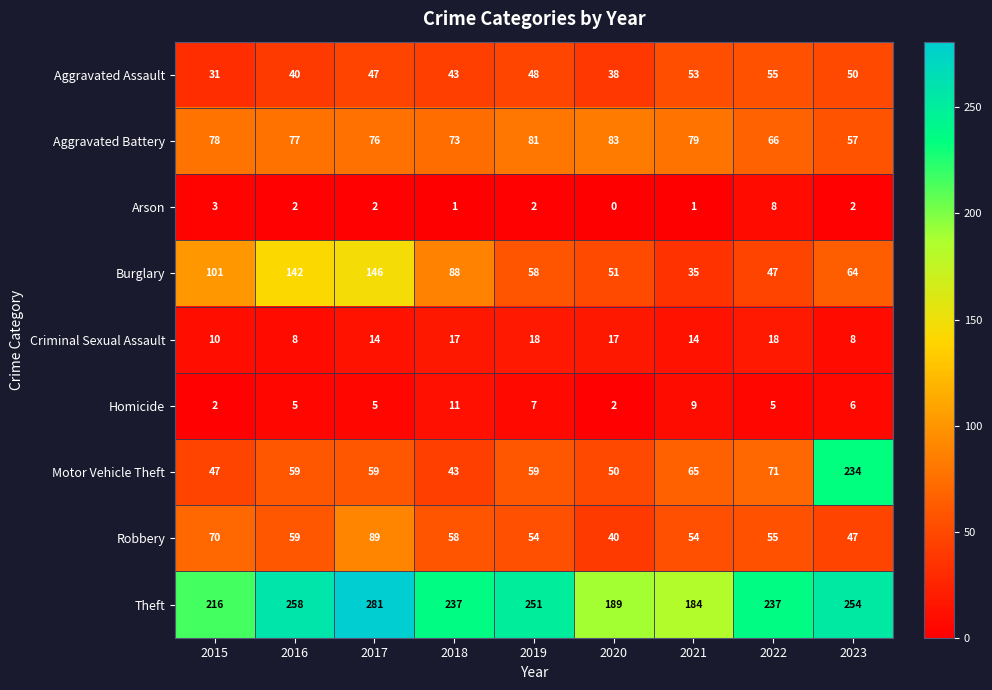

What is the total value across all series at 2023?

722